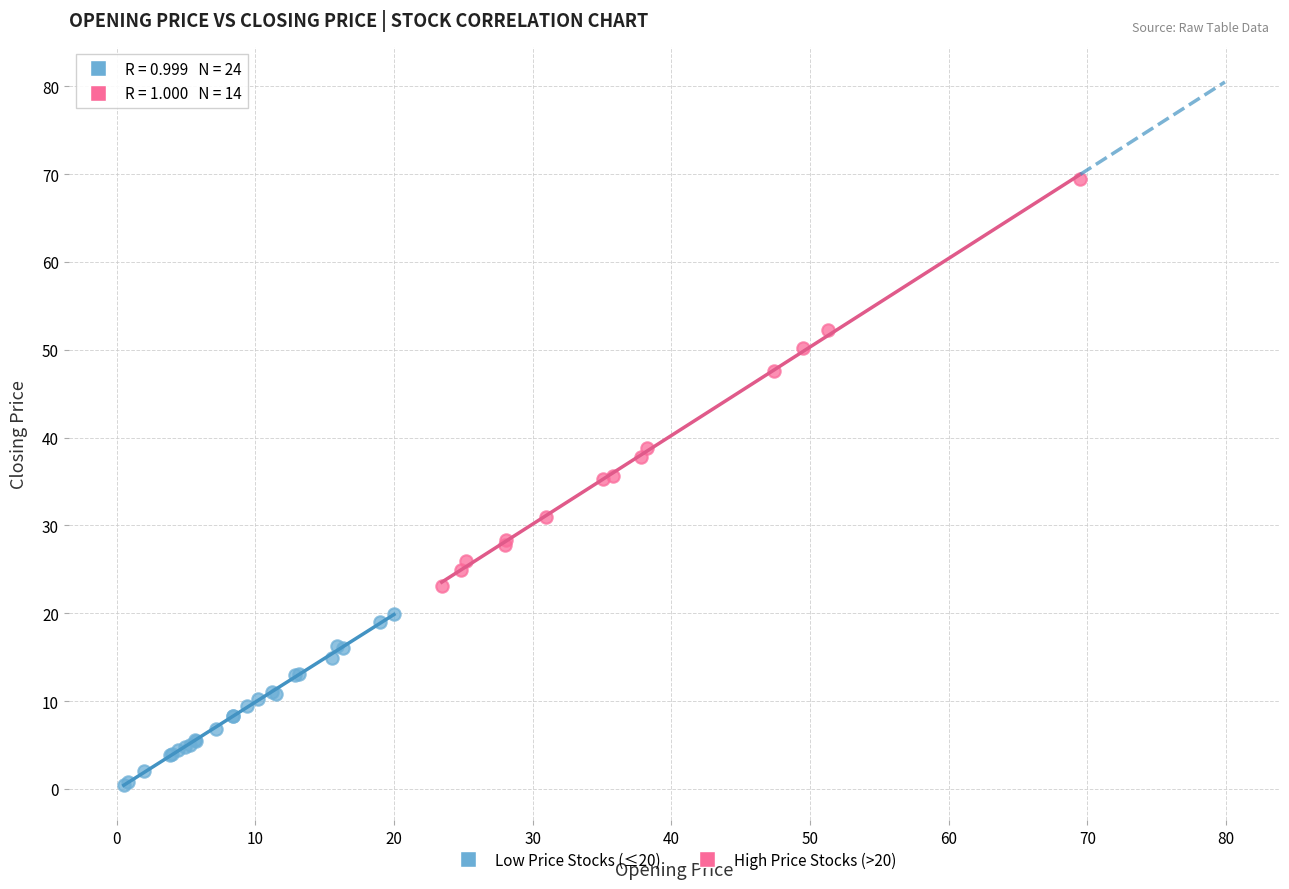

Which series contains the lowest Y value?

Low Price Stocks (≤20)